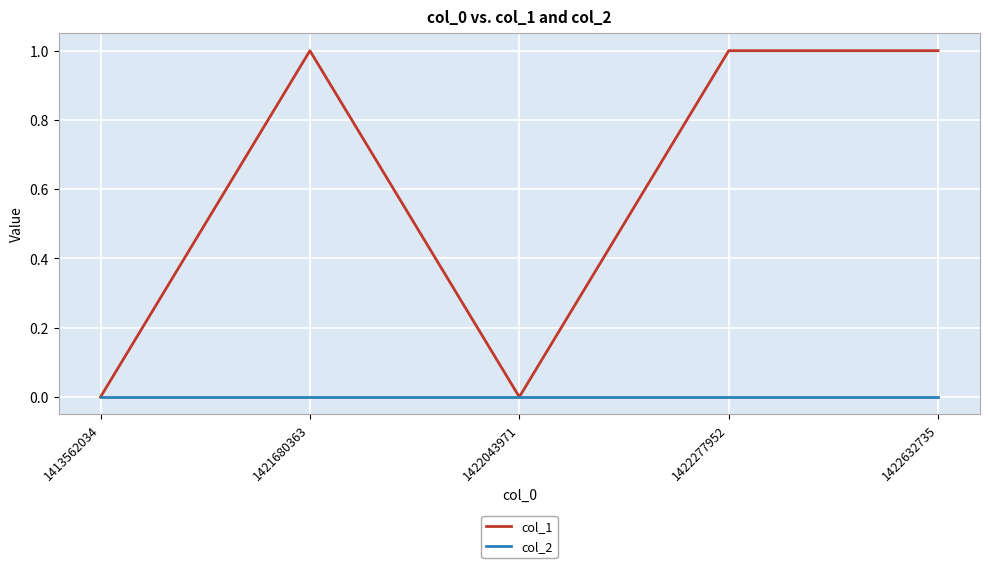

What are all the series names shown in the legend?

col_1, col_2